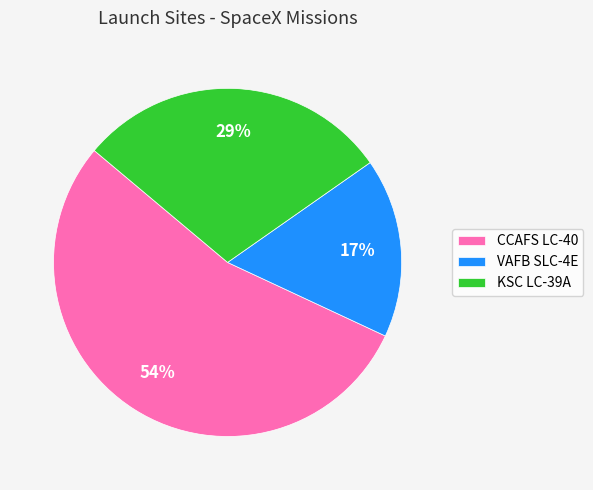

Rank the categories by value from lowest to highest.

VAFB SLC-4E, KSC LC-39A, CCAFS LC-40